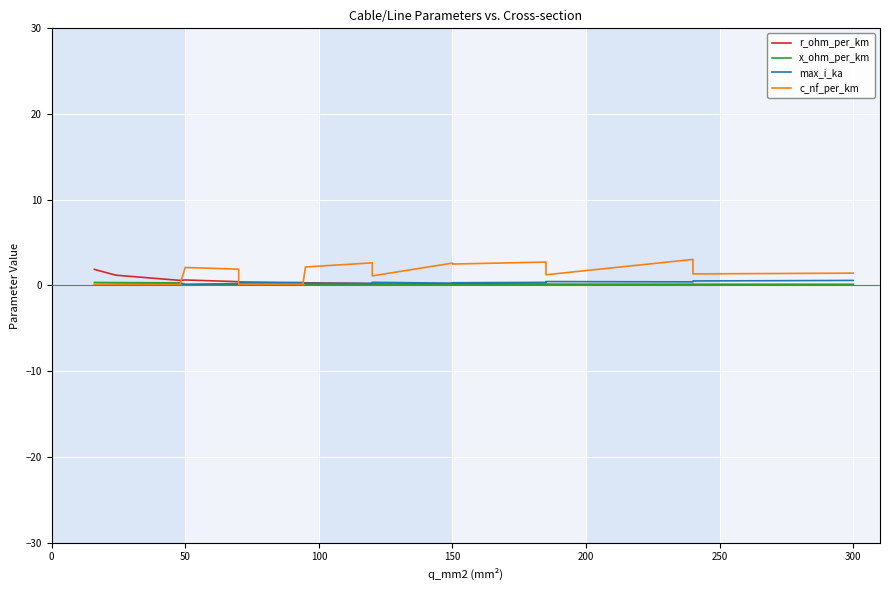

The value of x_ohm_per_km at 150 is 0.1. True or false?

True